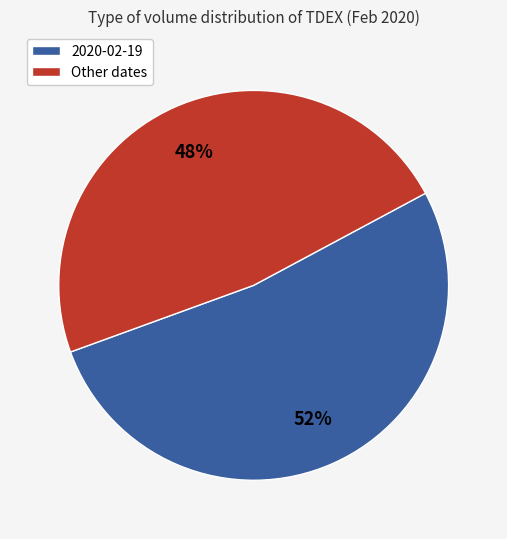

Is there a majority slice in this chart?

Yes